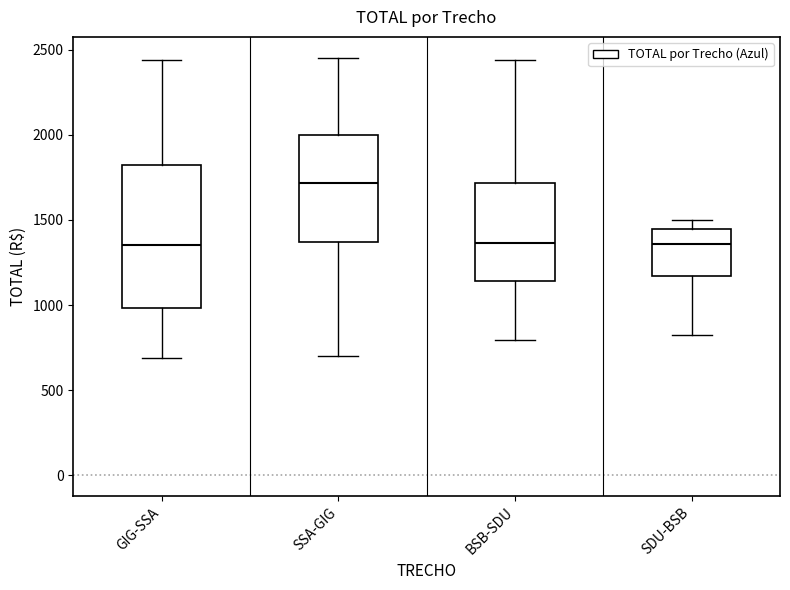

Reading left to right, transcribe this box plot: for each box, give where its median line is, the range the box spans, and where its two whiskers end, as read against the y-axis. The values are not printed on the chart, so give them approximately, as read against the axis.

GIG-SSA: median 1350, box 1000 to 1850, whiskers 700 to 2450
SSA-GIG: median 1700, box 1350 to 2000, whiskers 700 to 2450
BSB-SDU: median 1350, box 1150 to 1700, whiskers 800 to 2450
SDU-BSB: median 1350, box 1150 to 1450, whiskers 800 to 1500